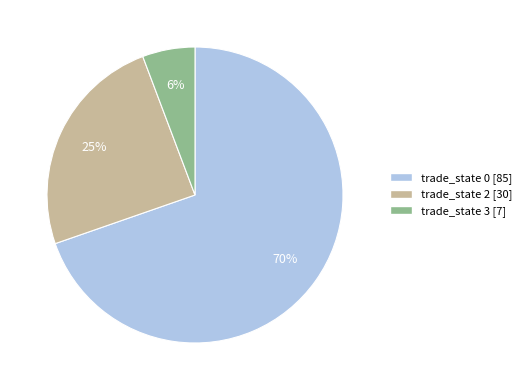

Count the number of slices in the pie.

3